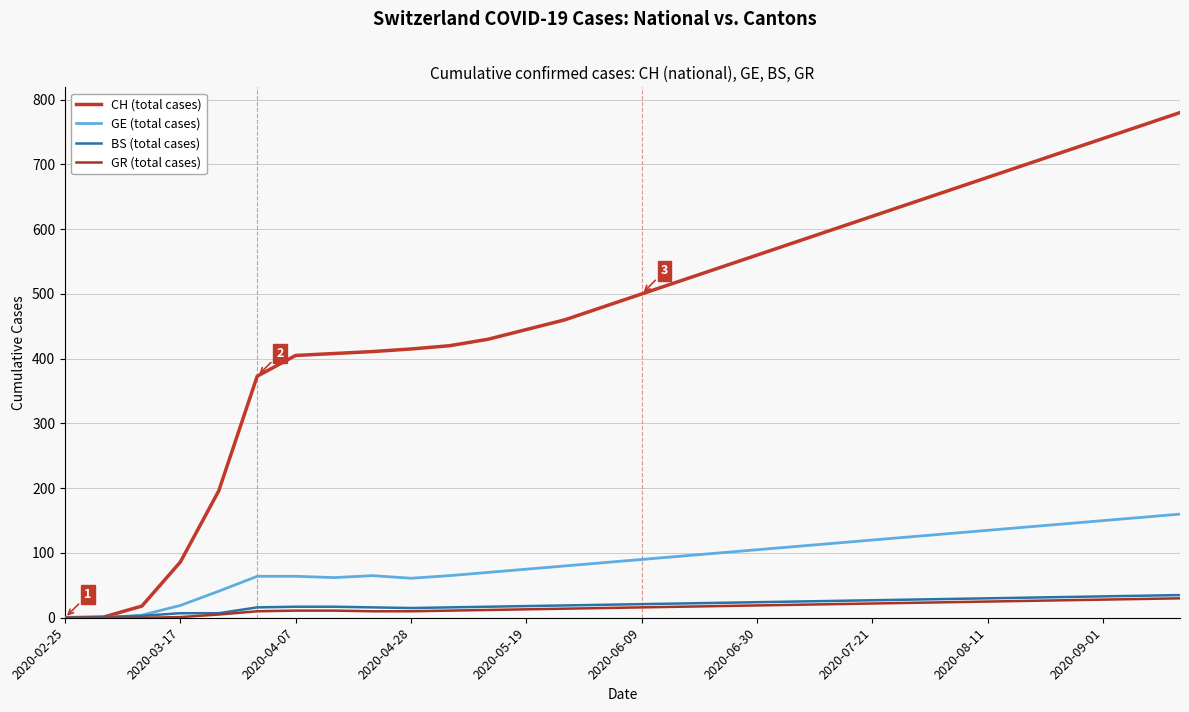

How many lines are shown in the chart?

4